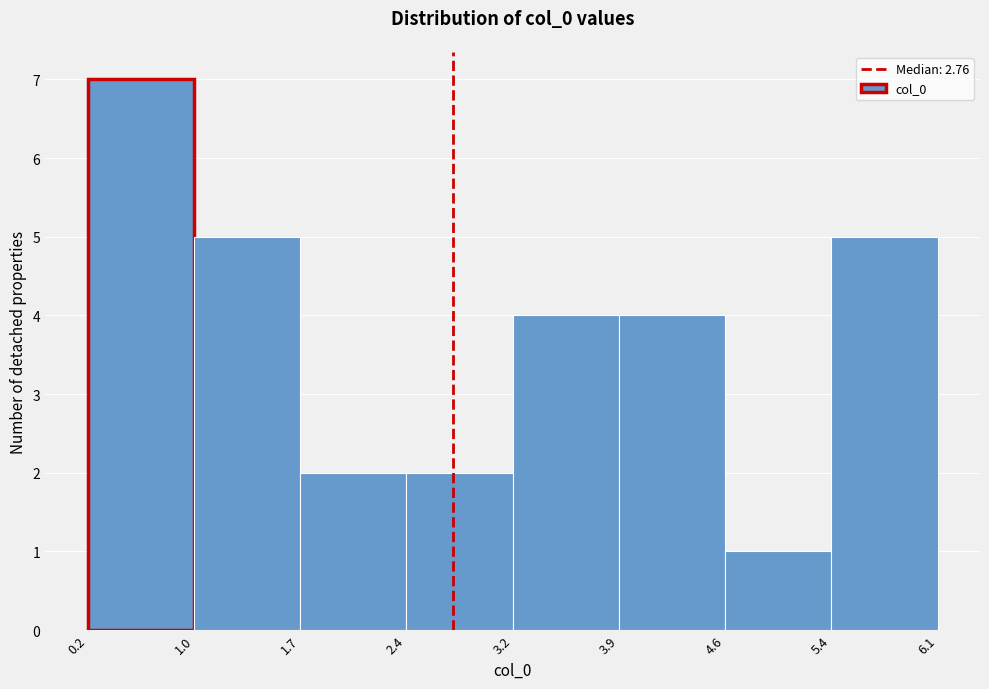

Which range on the x-axis has the tallest bar?

0.2 to 1.0